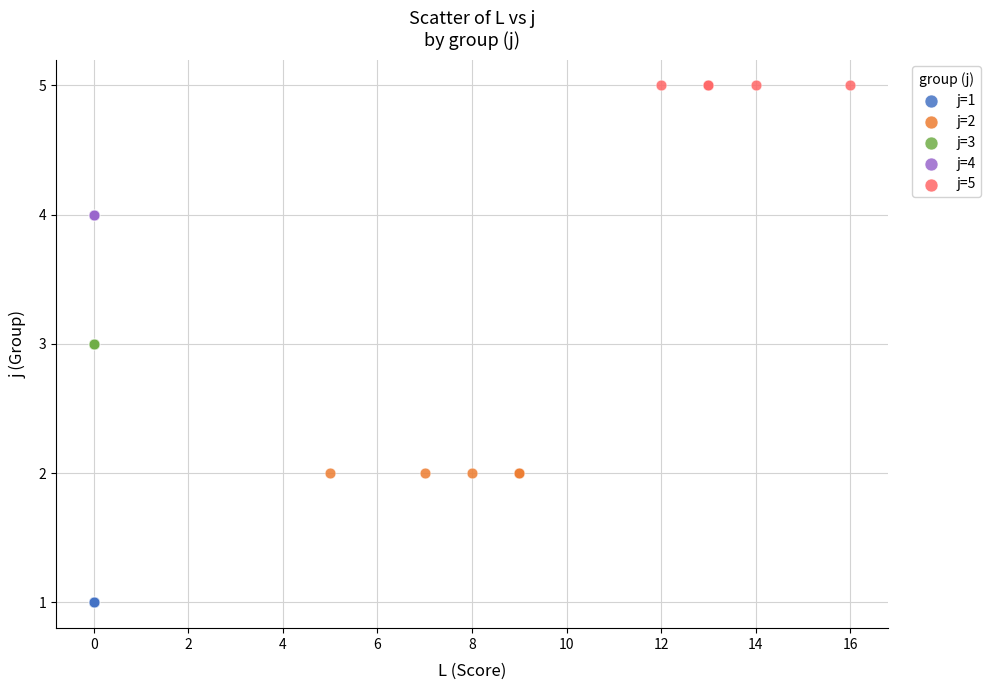

What are all the series names shown in the legend?

j=1, j=2, j=3, j=4, j=5